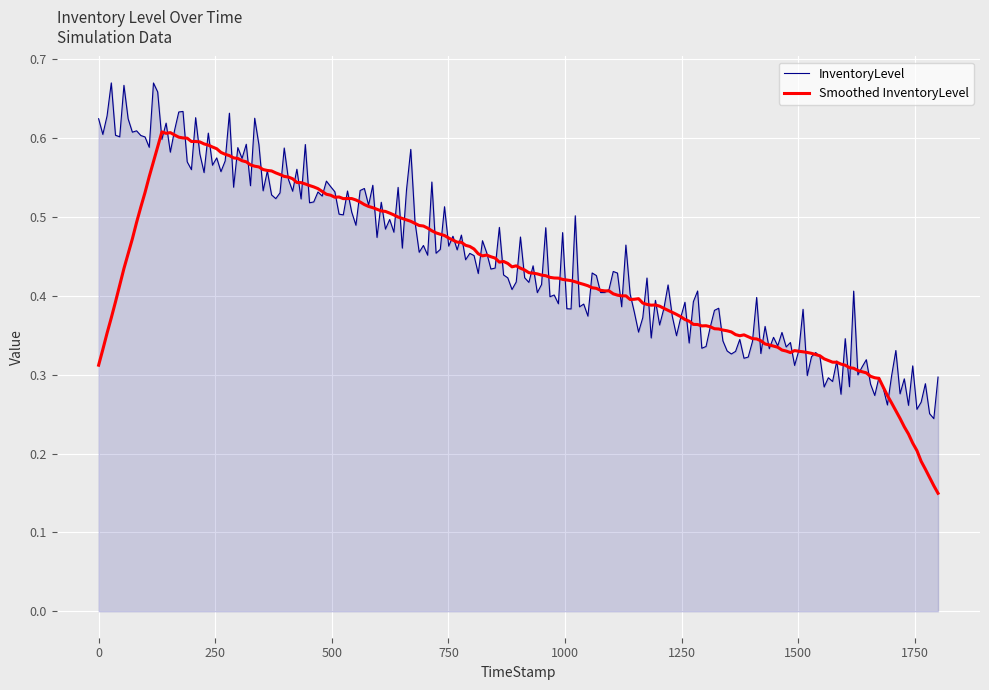

How many lines are shown in the chart?

2